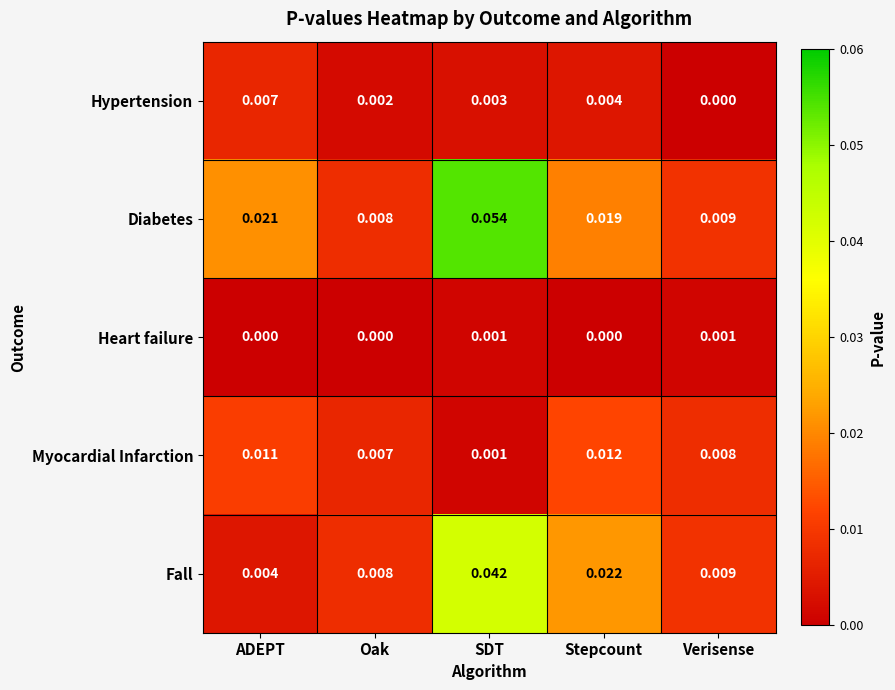

Which category has the lowest value in the Myocardial Infarction series?

SDT